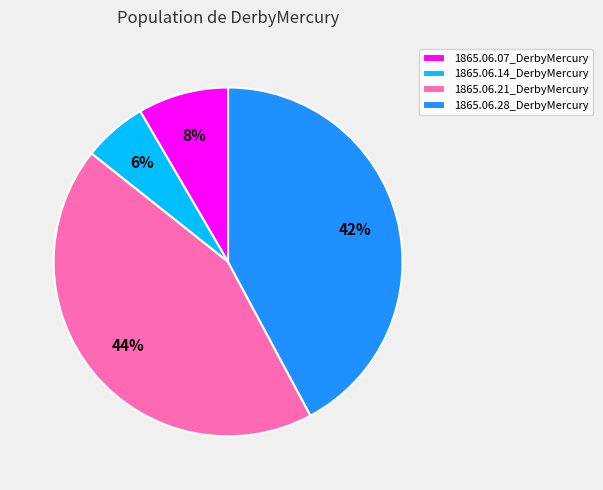

Is it true that 1865.06.28_DerbyMercury is 42% of the pie?

True